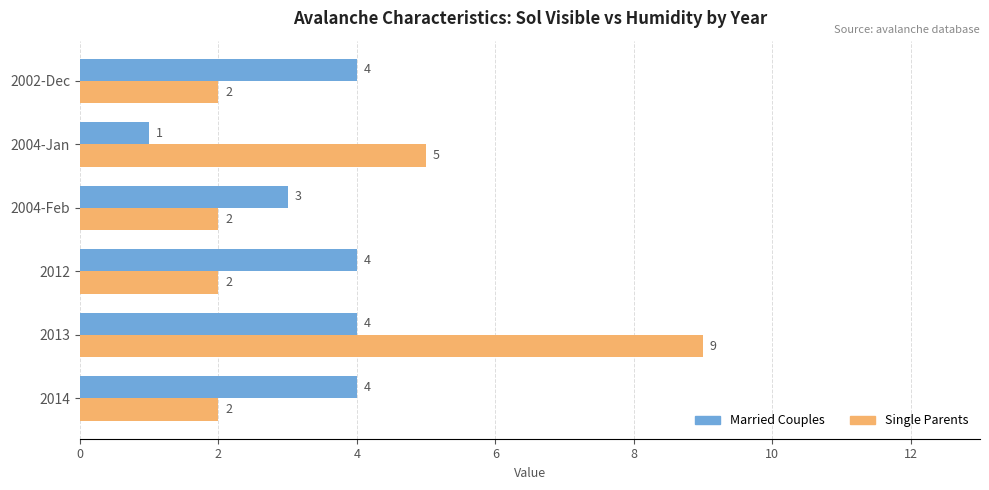

Which series has the largest total across all categories?

Single Parents